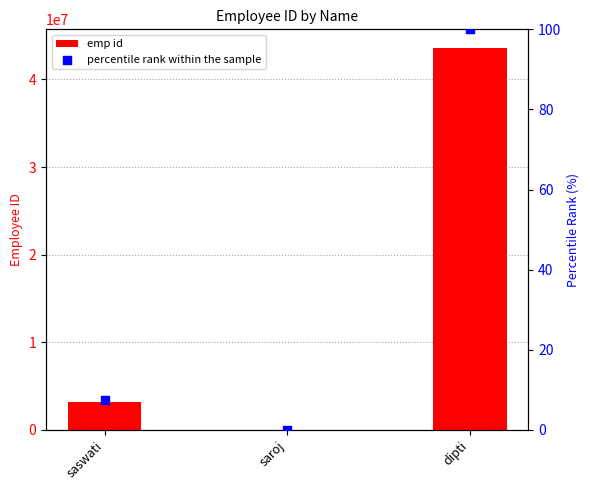

At how many categories does at least one series exceed 41362315?

1